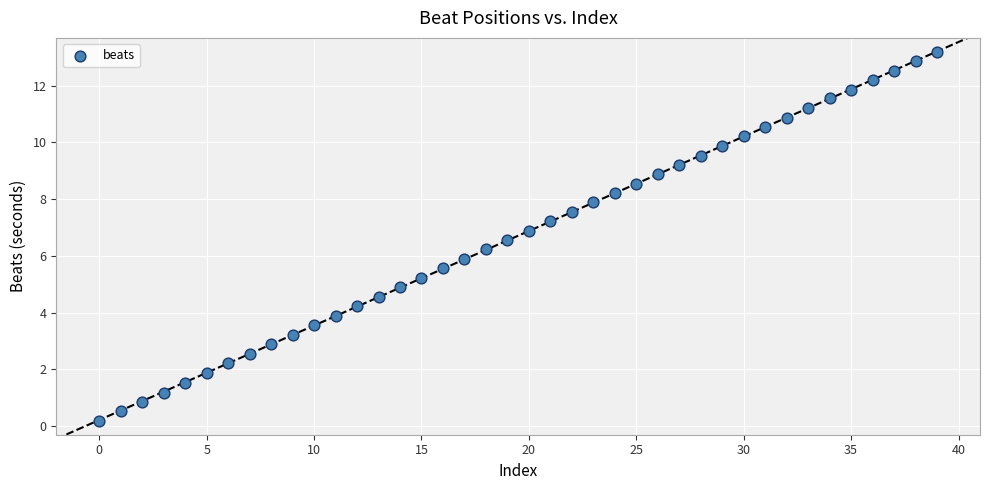

What is the range of Y values (max minus min)?

13.0